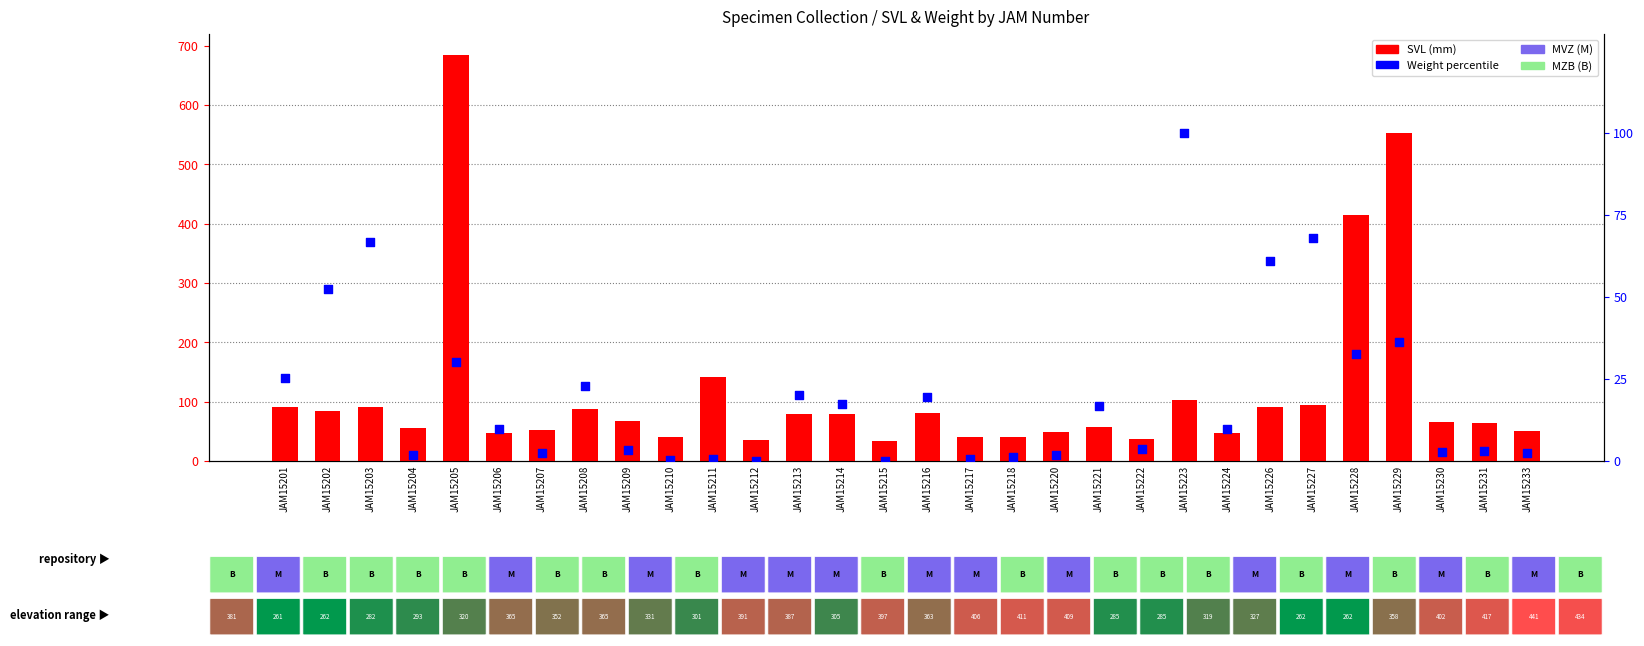

Which series contains the highest Y value?

SVL (mm)